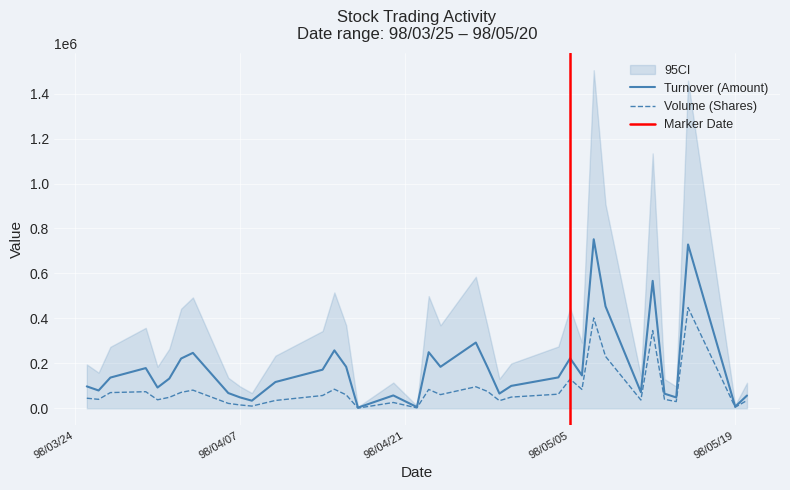

What is the difference between the highest and lowest values at 98/05/15?

280970